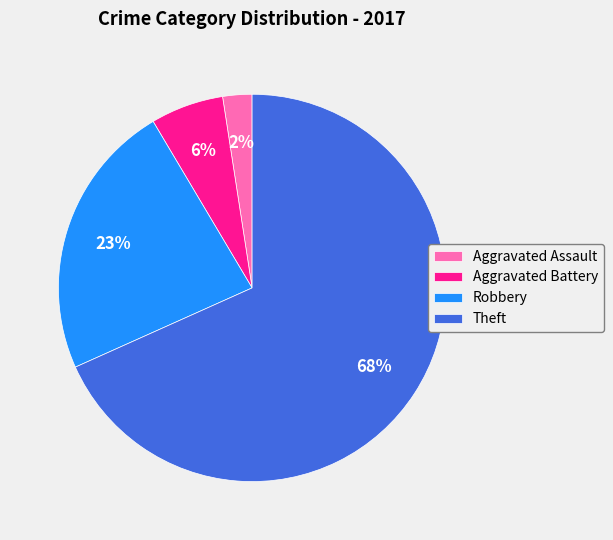

What is the largest slice in the pie chart?

Theft